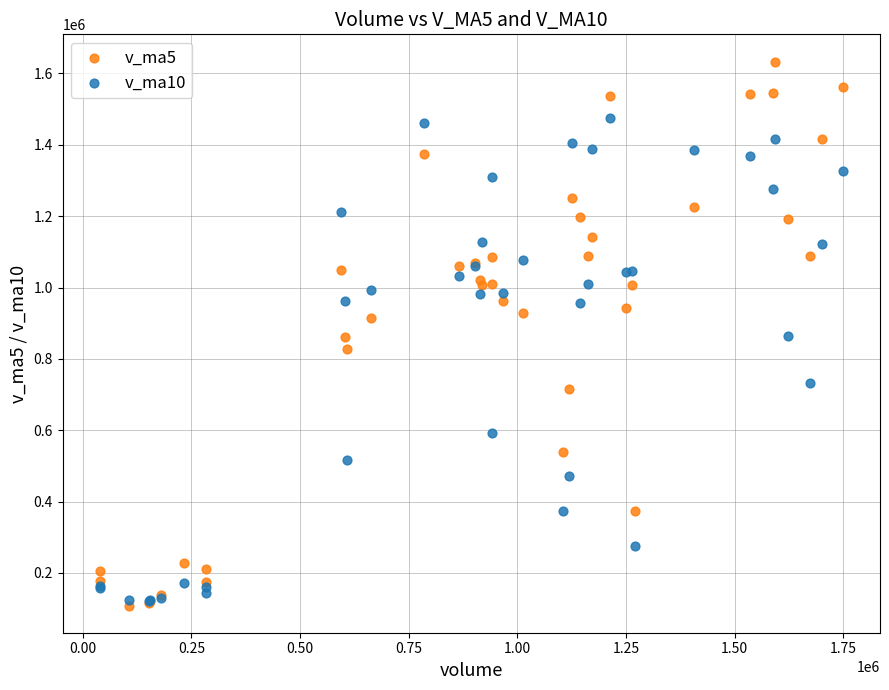

Which series reaches the minimum Y coordinate?

v_ma5